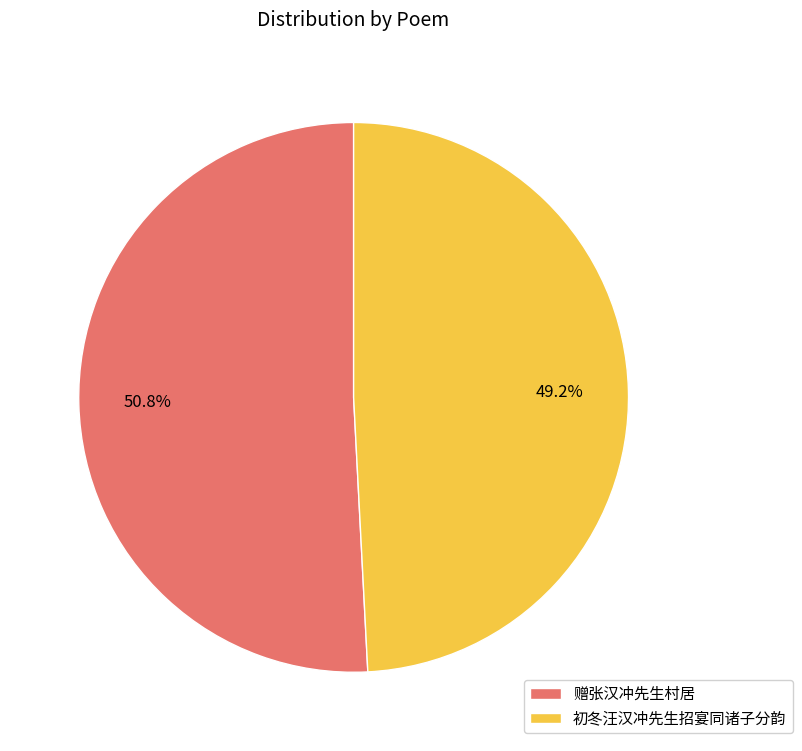

The 赠张汉冲先生村居 slice represents 59% of the pie. True or false?

False